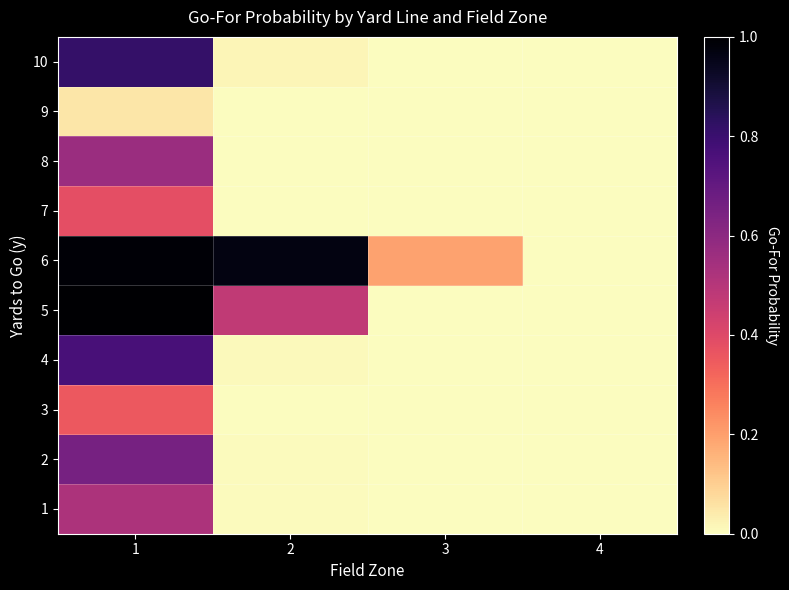

Reading left to right, transcribe all the data shown in this chart.

1: 1=0.5	2=0.0	3=0.0	4=0.0
2: 1=0.7	2=0.0	3=0.0	4=0.0
3: 1=0.4	2=0.0	3=0.0	4=0.0
4: 1=0.8	2=0.0	3=0.0	4=0.0
5: 1=1.0	2=0.5	3=0.0	4=0.0
6: 1=1.0	2=1.0	3=0.2	4=0.0
7: 1=0.4	2=0.0	3=0.0	4=0.0
8: 1=0.6	2=0.0	3=0.0	4=0.0
9: 1=0.0	2=0.0	3=0.0	4=0.0
10: 1=0.8	2=0.0	3=0.0	4=0.0